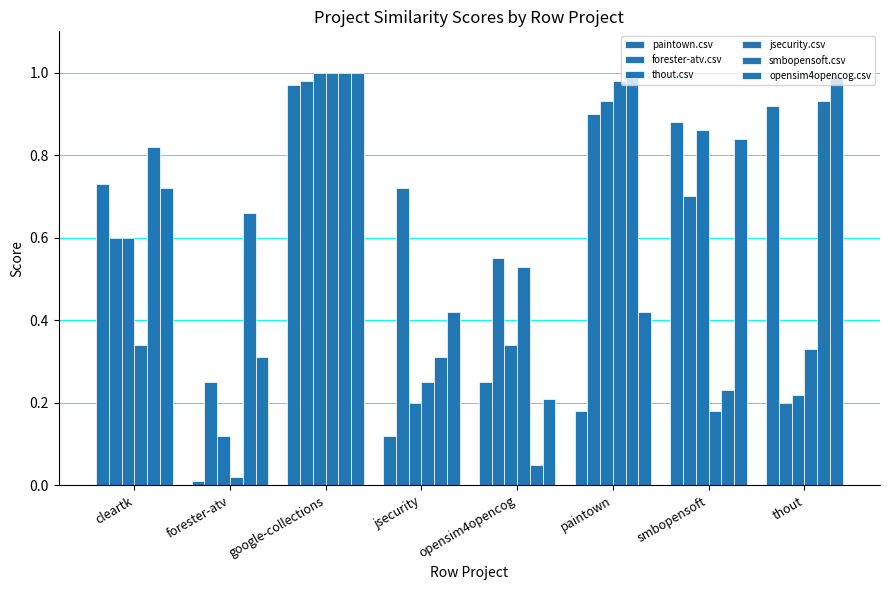

How many bars are there in each group?

6